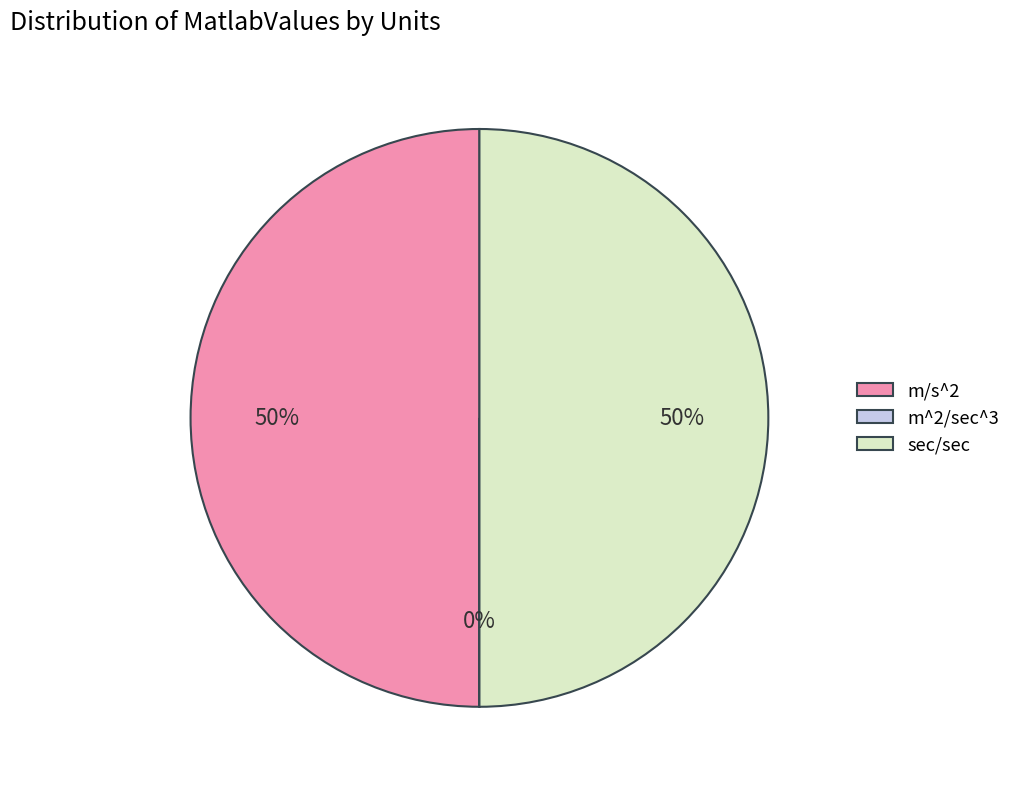

To the nearest percent, what is the difference between the largest and smallest slice percentages?

50%